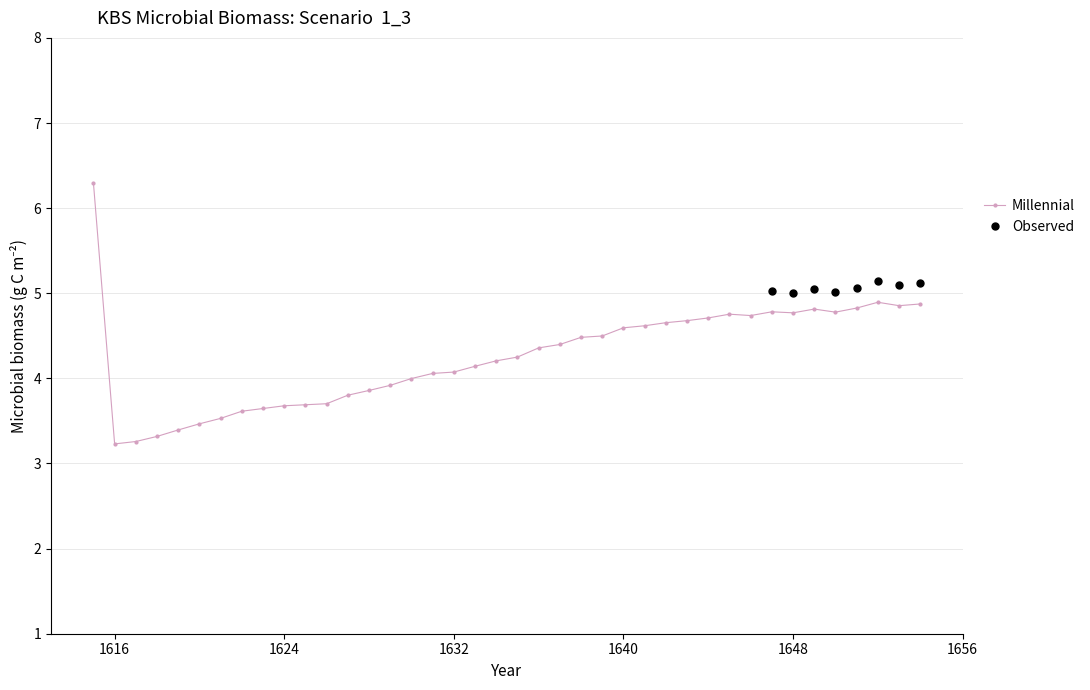

Is it true that Millennial equals 4.8 at 1648?

True